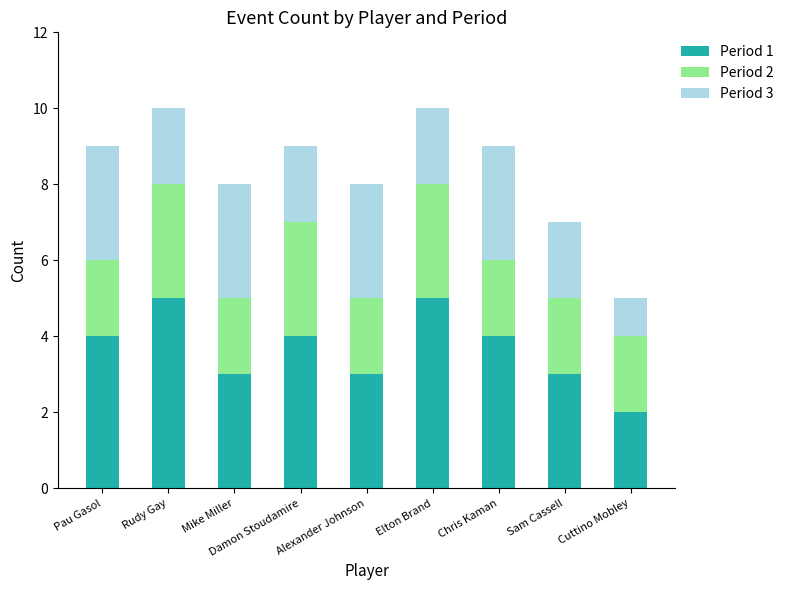

Does the chart contain any negative values?

No